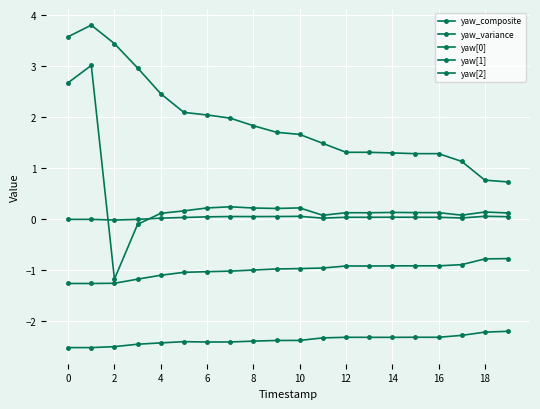

List the series in order of their peak value, highest first.

yaw_variance, yaw_composite, yaw[2], yaw[1], yaw[0]